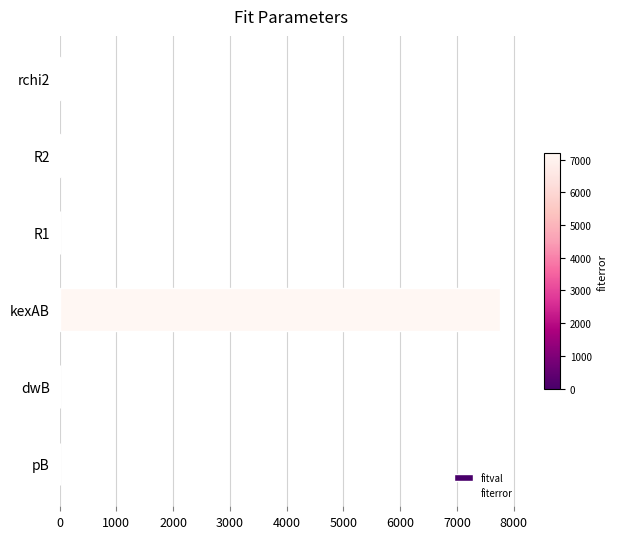

What is the difference between the maximum and minimum values in the fitval series?

7751.4